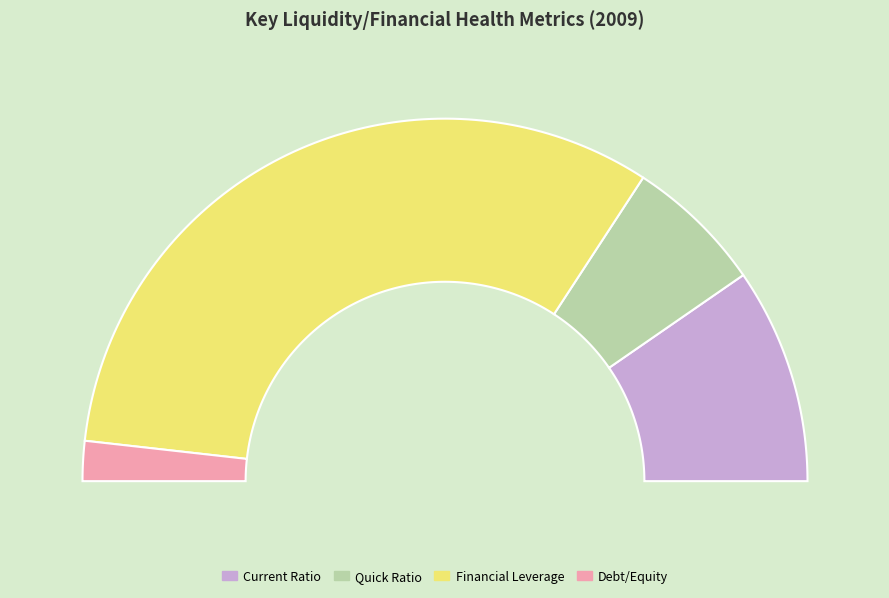

What percentage is the Financial Leverage slice, to the nearest percent?

65%